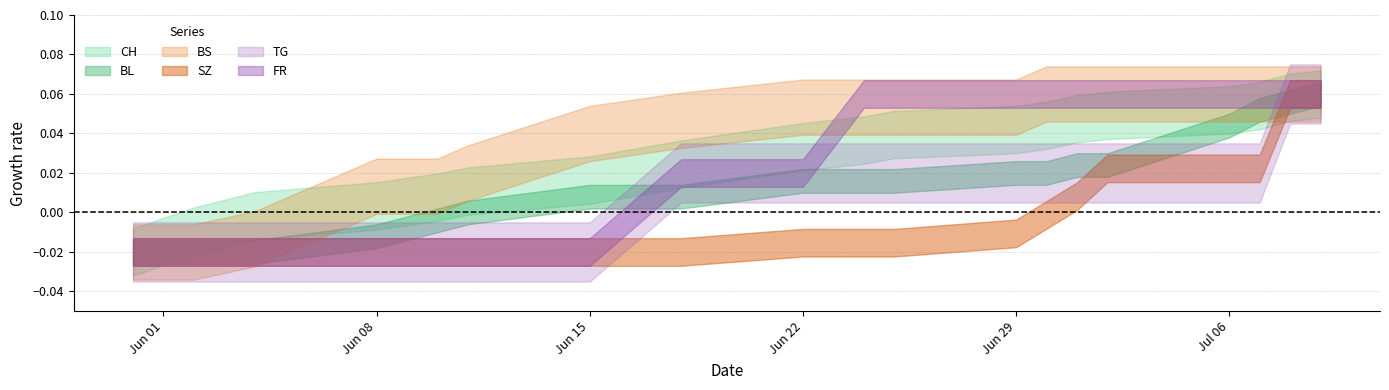

Is it true that FR equals -1 at 2020-05-31?

False